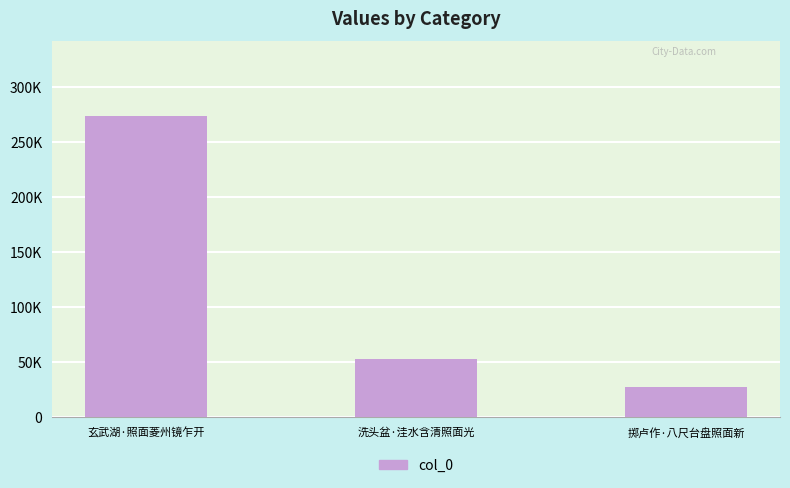

List the labels in order of value, largest first.

玄武湖·照面菱州镜乍开, 洗头盆·洼水含清照面光, 掷卢作·八尺台盘照面新